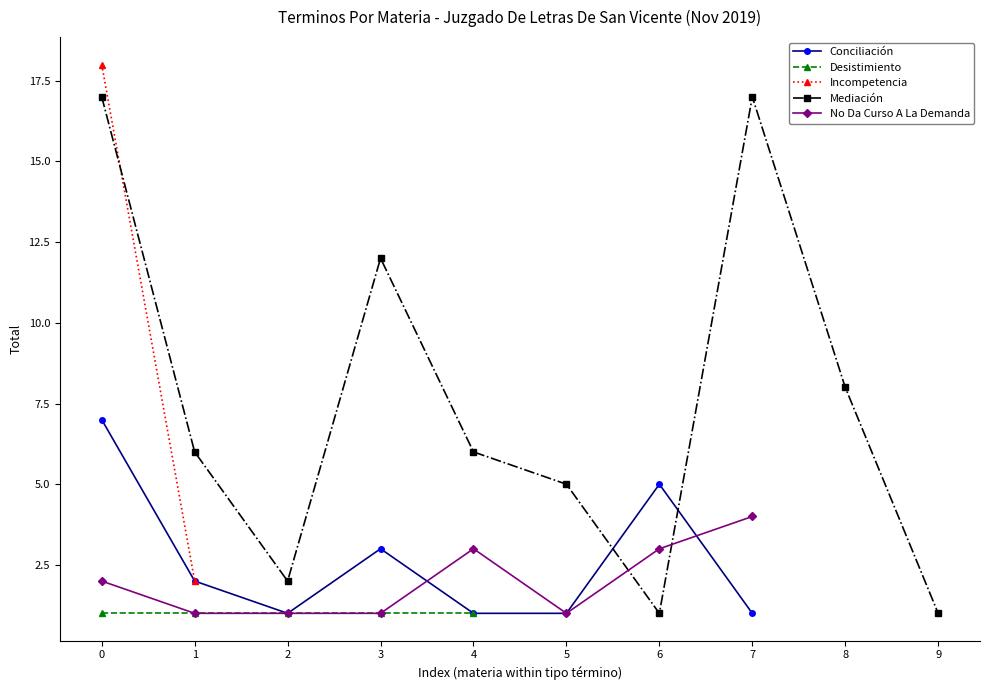

At which label is Mediación closest to 9?

8